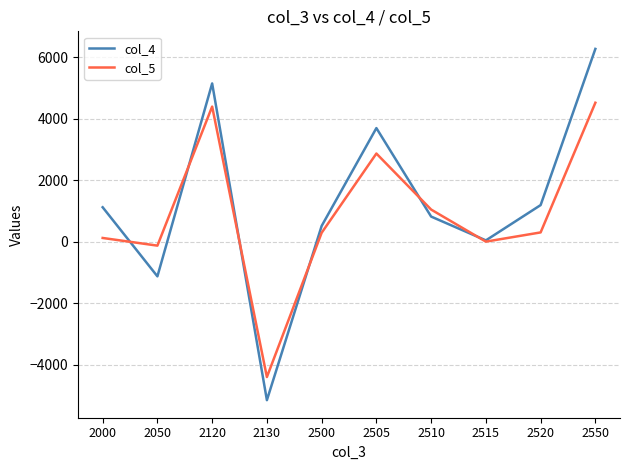

Is the value of col_4 at 2515 greater than the value of col_5 at 2510?

No